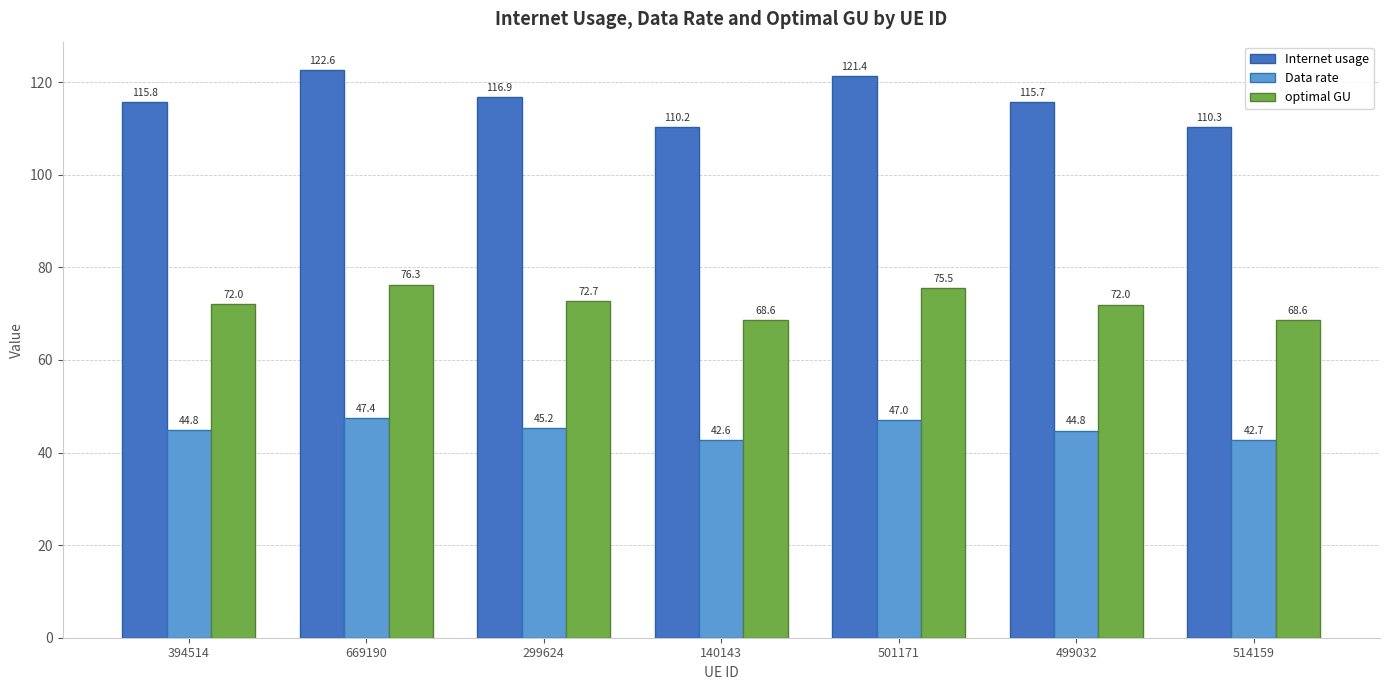

Are the bars horizontal?

No